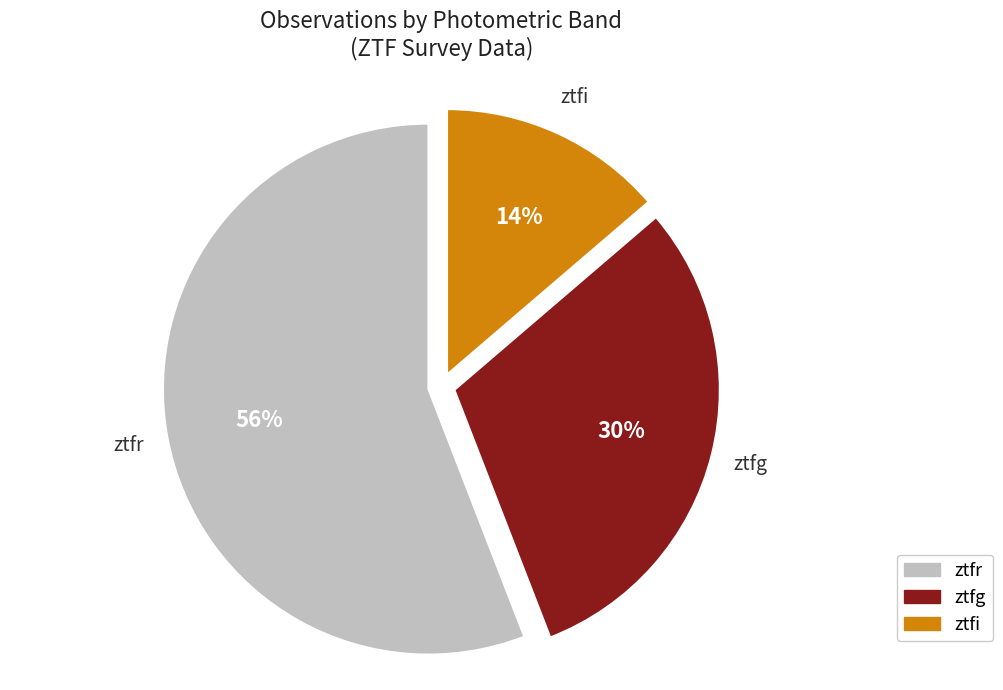

Combined, do ztfr and ztfg account for over 50%?

Yes